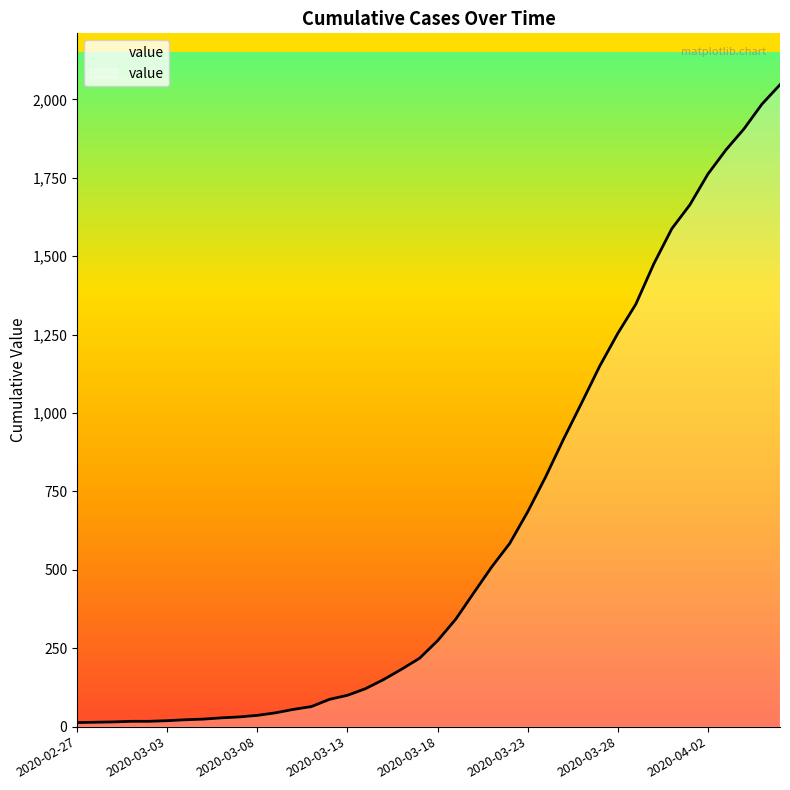

How many values are below 274?

20